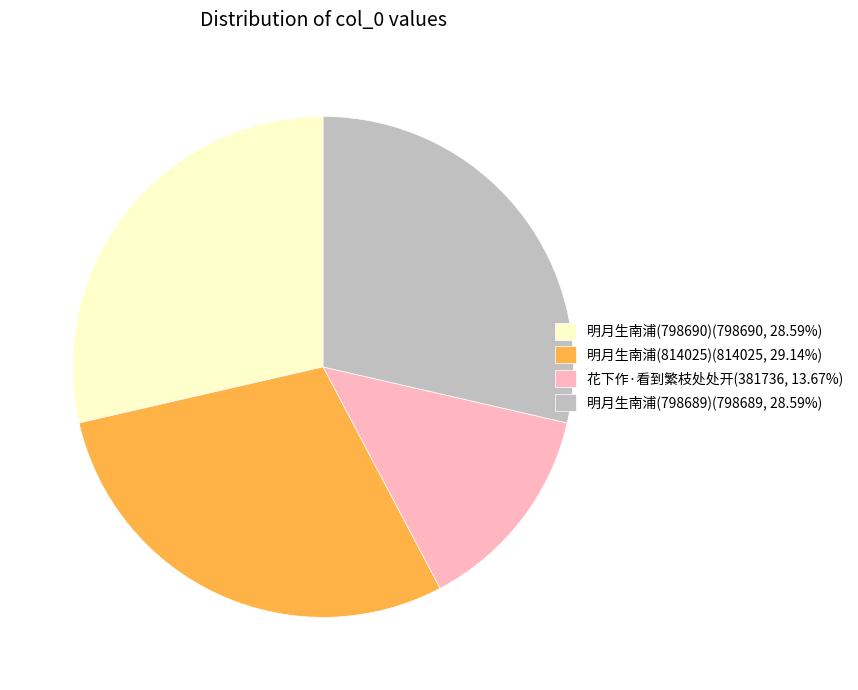

What is the ratio of the value at 明月生南浦(798689)(798689, 28.59%) to the value at 花下作·看到繁枝处处开(381736, 13.67%)?

2.1